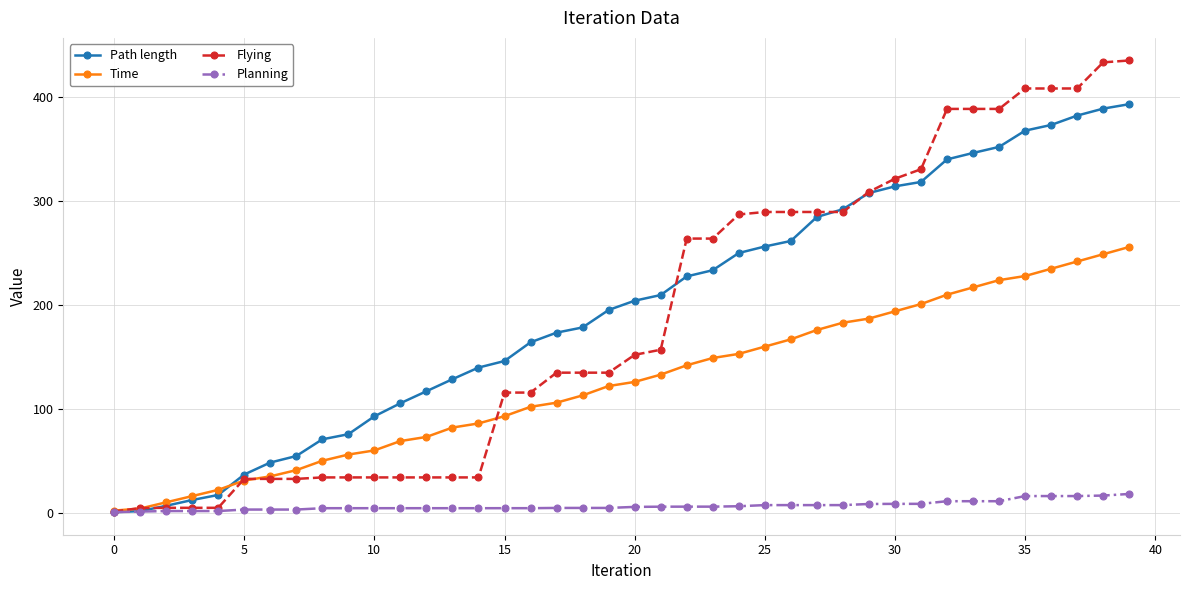

What are all the series names shown in the legend?

Path length, Time, Flying, Planning